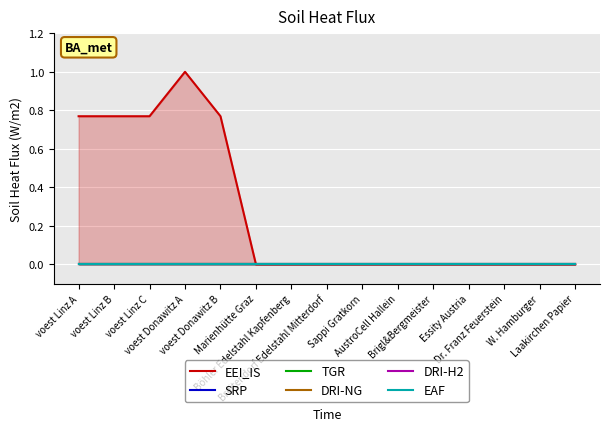

What is the greatest value displayed?

1.0